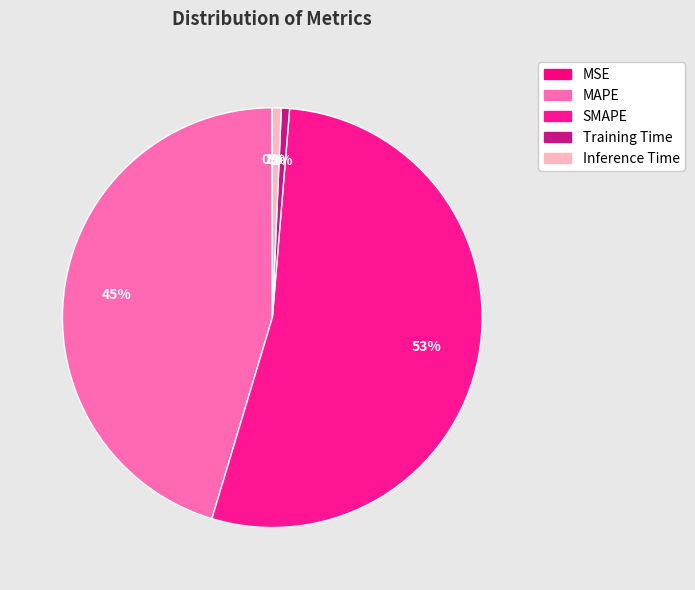

To the nearest percent, what is the difference between the largest and smallest slice percentages?

53%